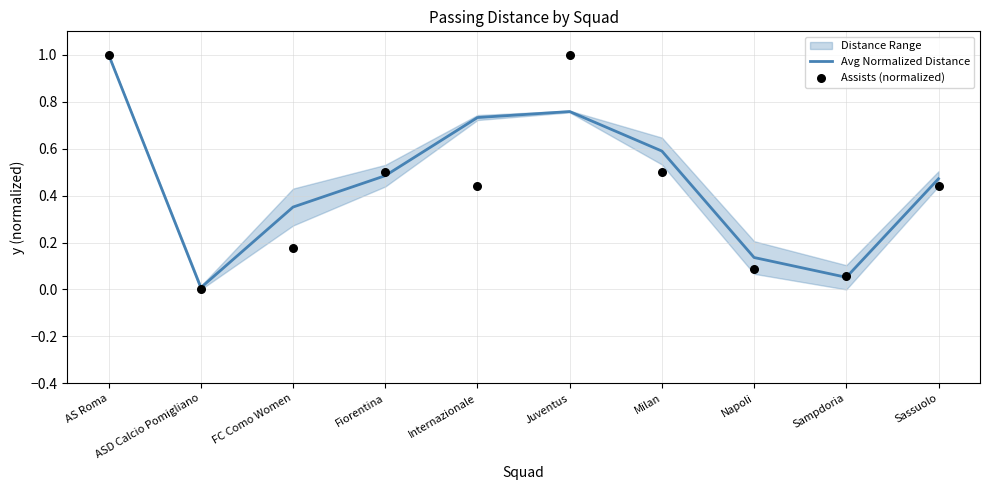

Which series has the largest total across all categories?

Avg Normalized Distance